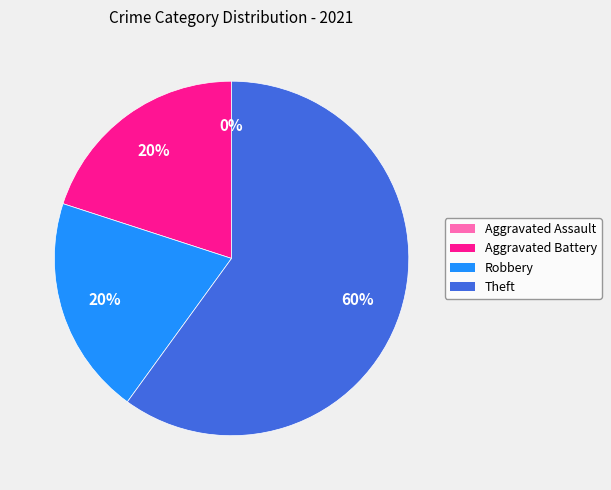

Is Aggravated Battery the majority of the pie?

No